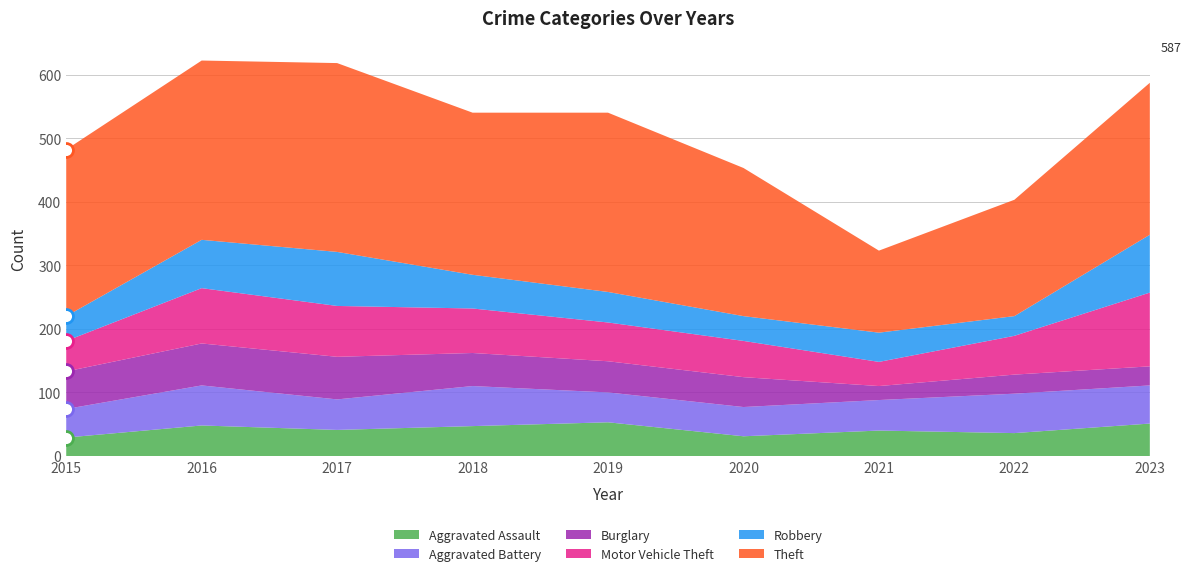

What is the difference between the second highest and minimum values in the Robbery series?

54